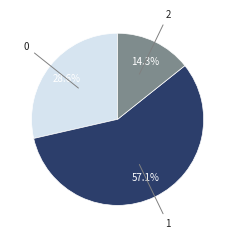

How many segments does this pie chart have?

3